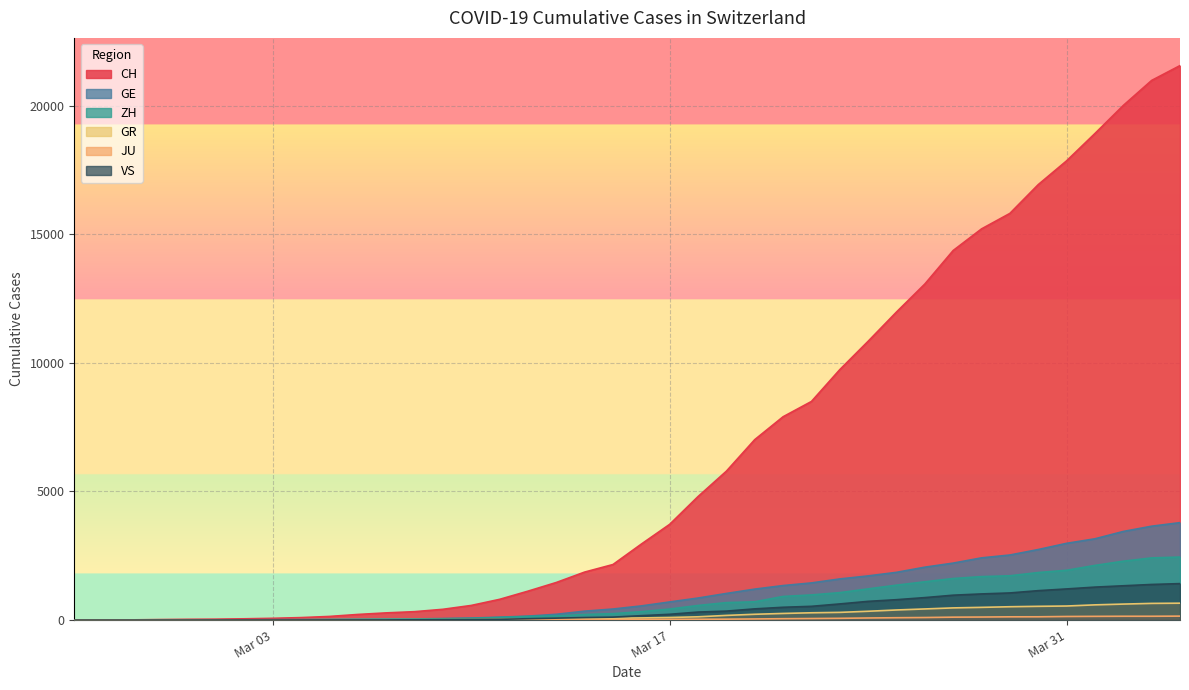

The value of GR at Mar 17 is 101. True or false?

True